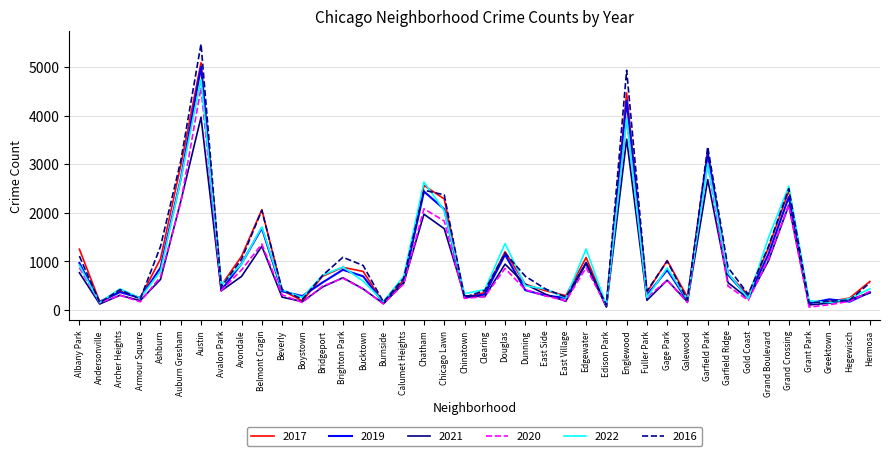

What is the smallest value displayed?

60